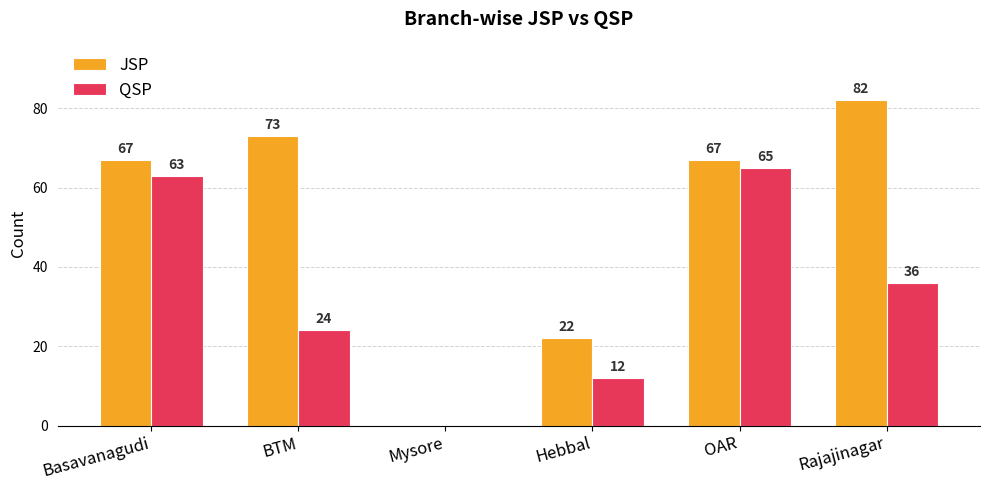

How many distinct data groups are displayed?

2